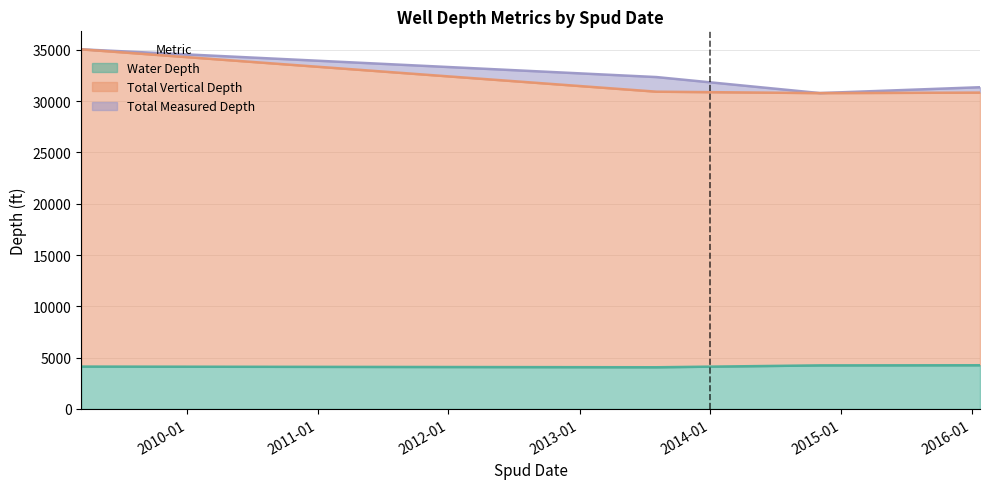

At which category does Water Depth reach its first local valley?

2013-08-04